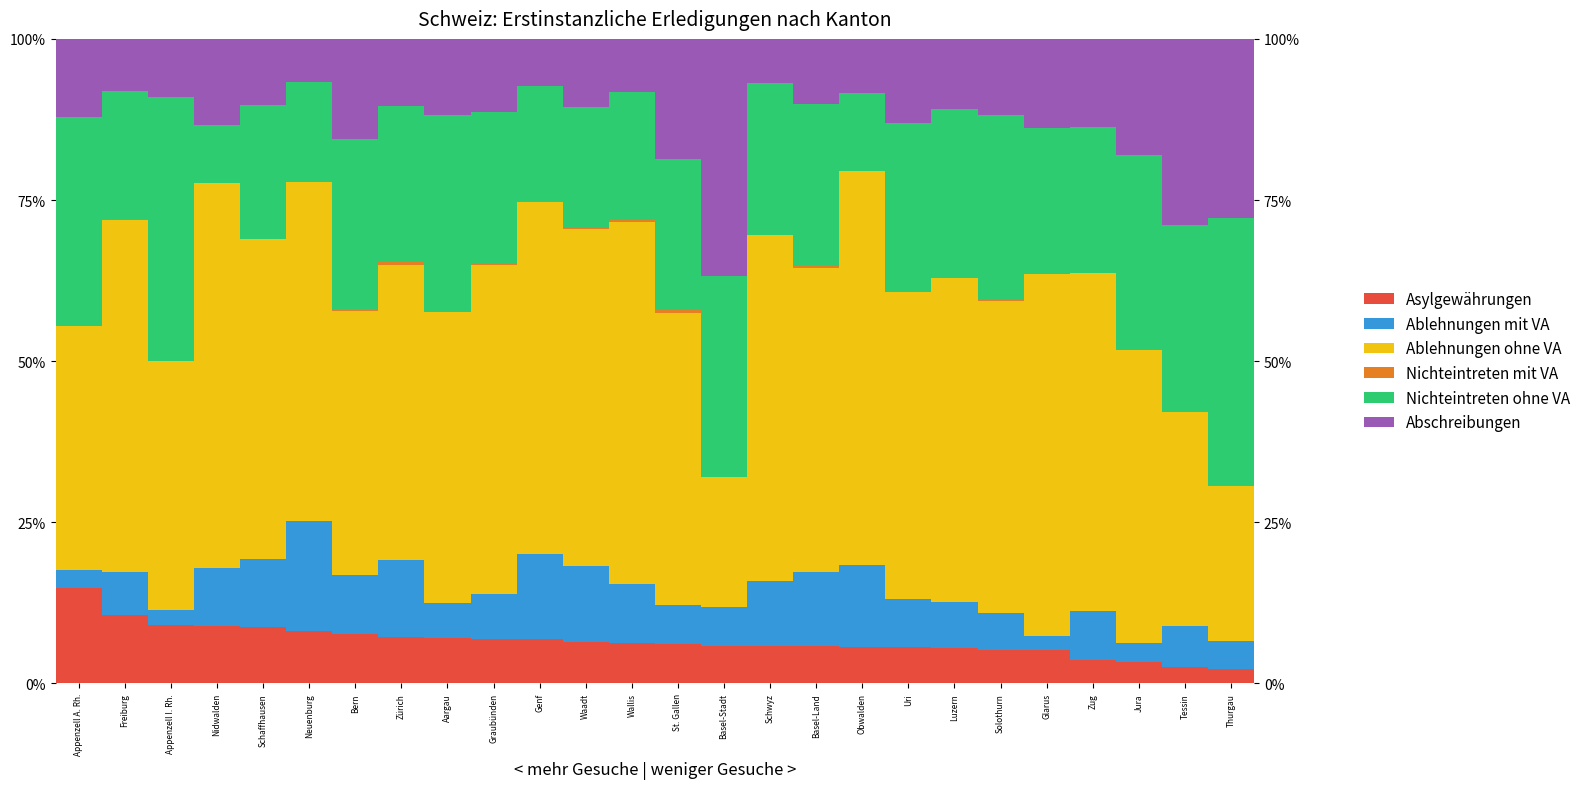

True or false: Nichteintreten ohne VA has a value of 0.3 at Bern.

True